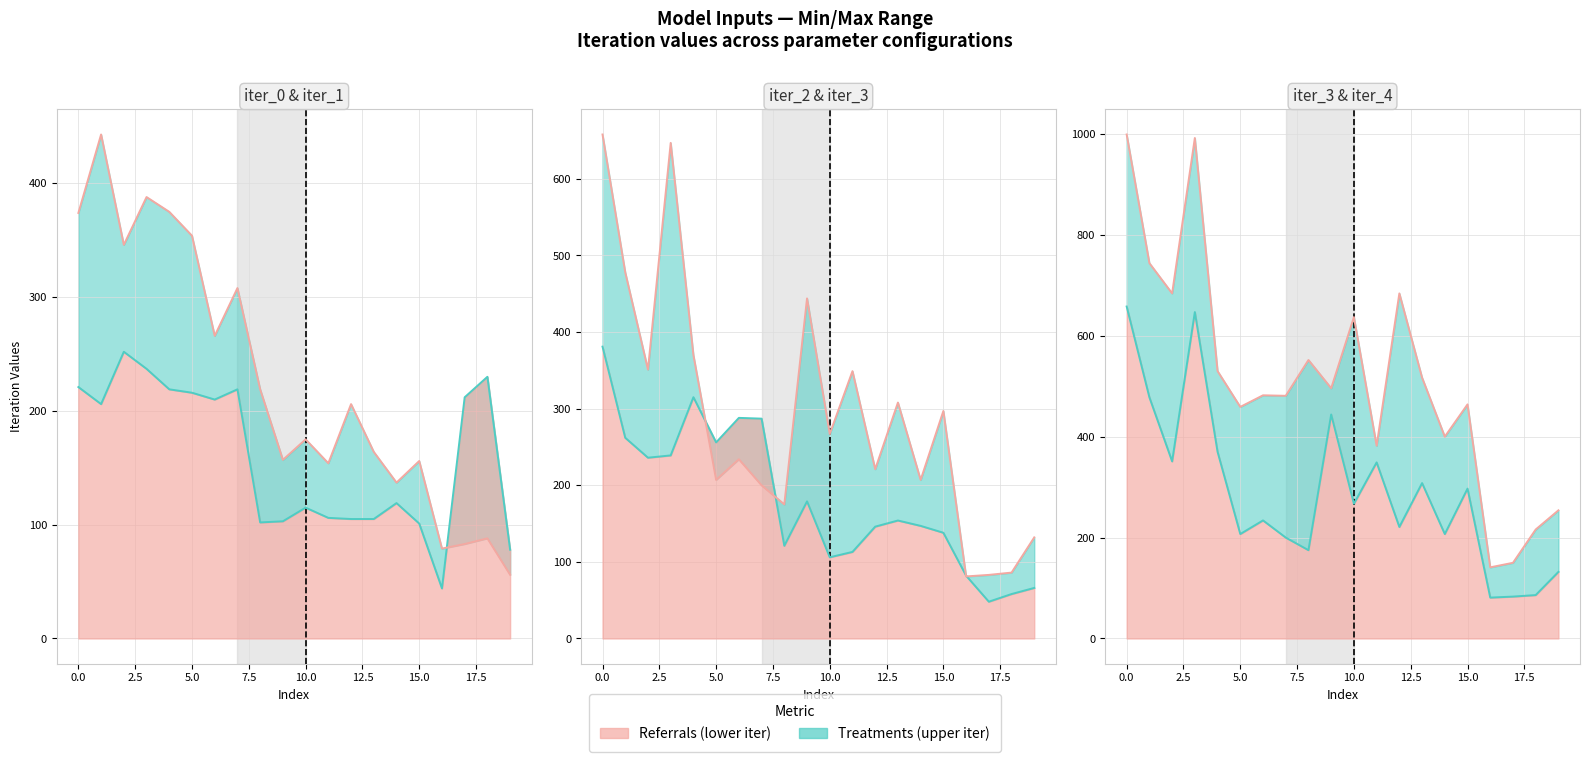

True or false: iter_1 has more than 1 interior local peaks.

True